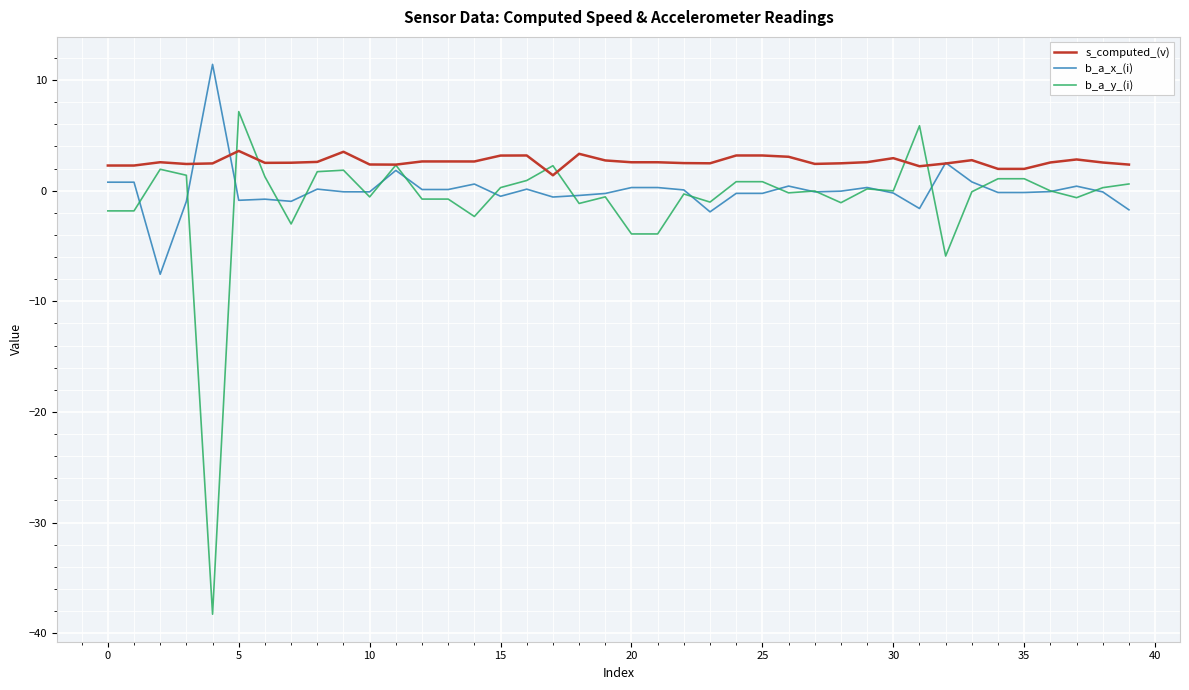

Rank the series by their maximum value, from highest to lowest.

b_a_x_(i), b_a_y_(i), s_computed_(v)